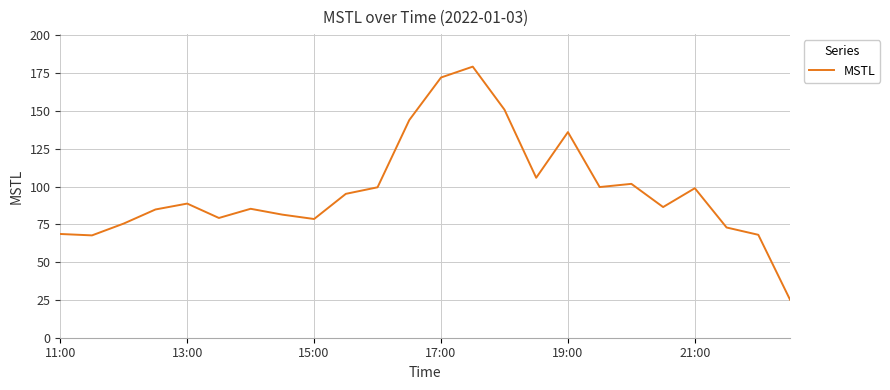

What is the difference between the maximum and minimum values?

154.1